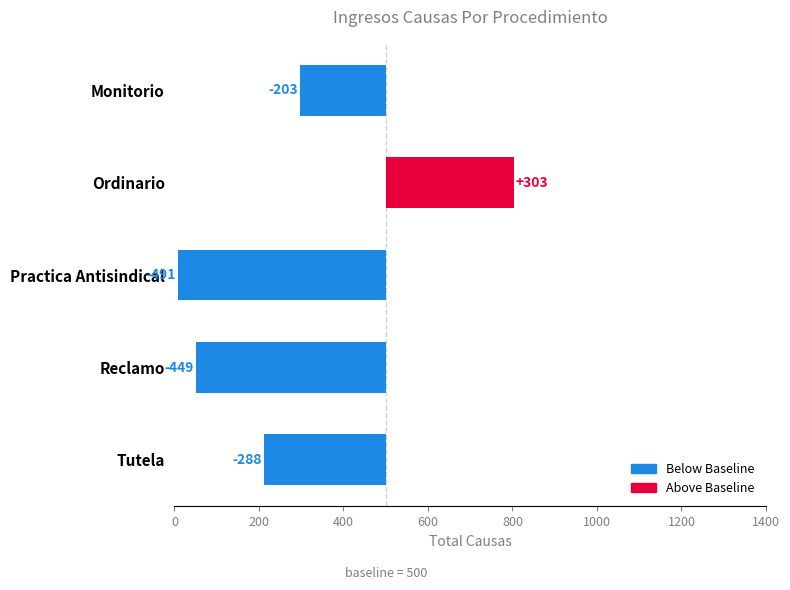

Is it true that the value at Practica Antisindical is -689?

False